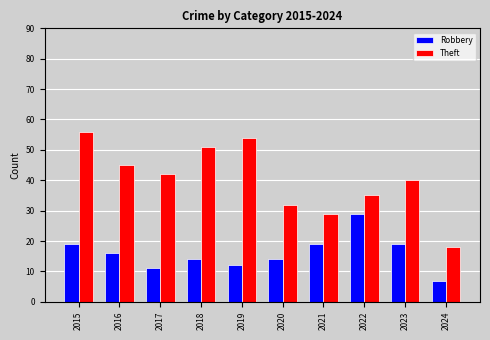

What is the total value across all series at 2024?

25